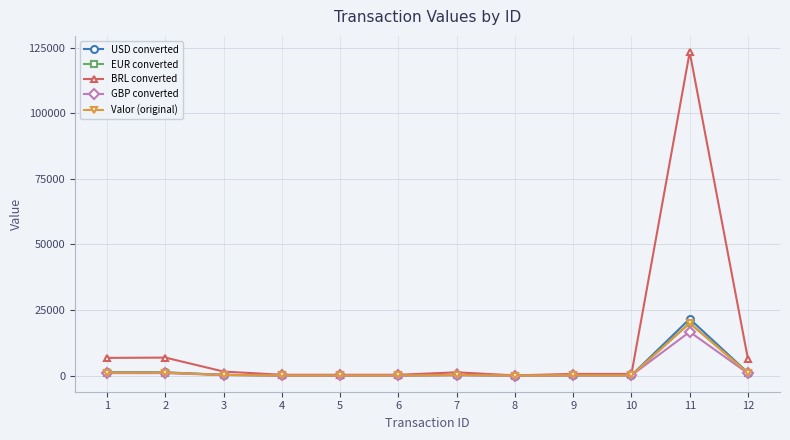

Is this an area chart (filled region under the line)?

No